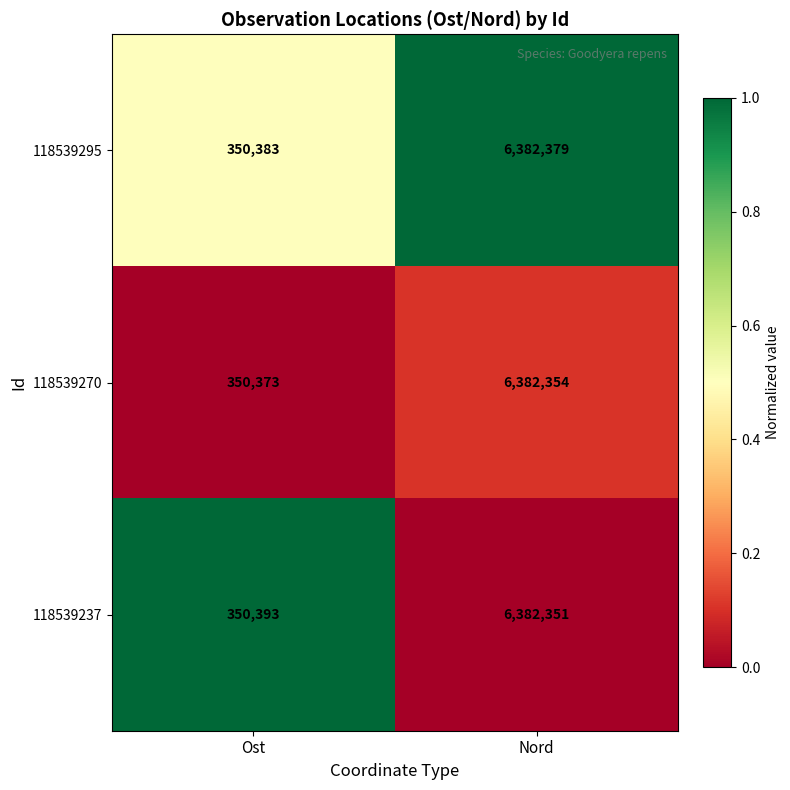

The value of 118539270 at Ost is 350373. True or false?

True